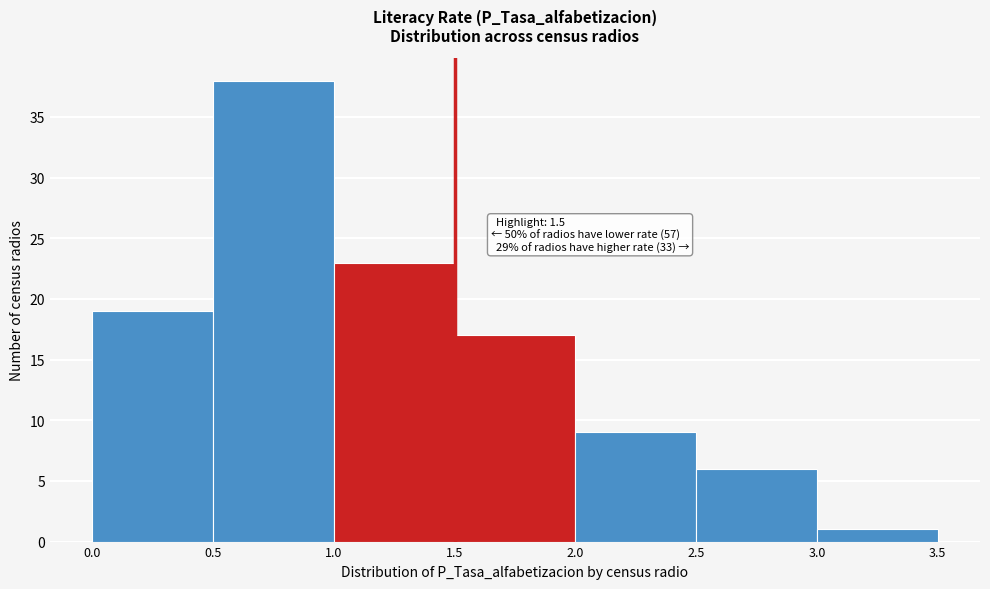

Over which range of the x-axis is the bar tallest?

0.5 to 1.0